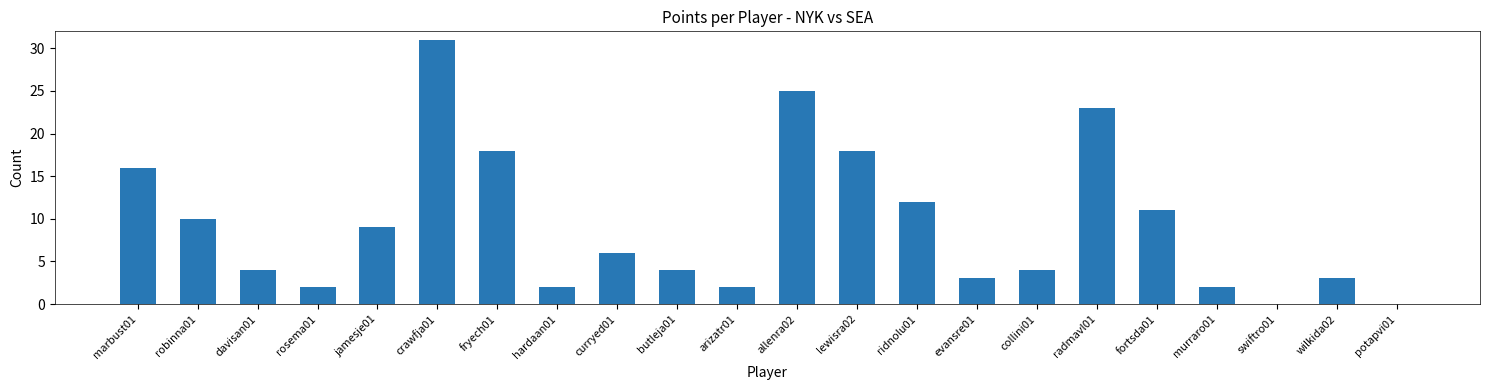

What is the change in value from allenra02 to fortsda01?

-14